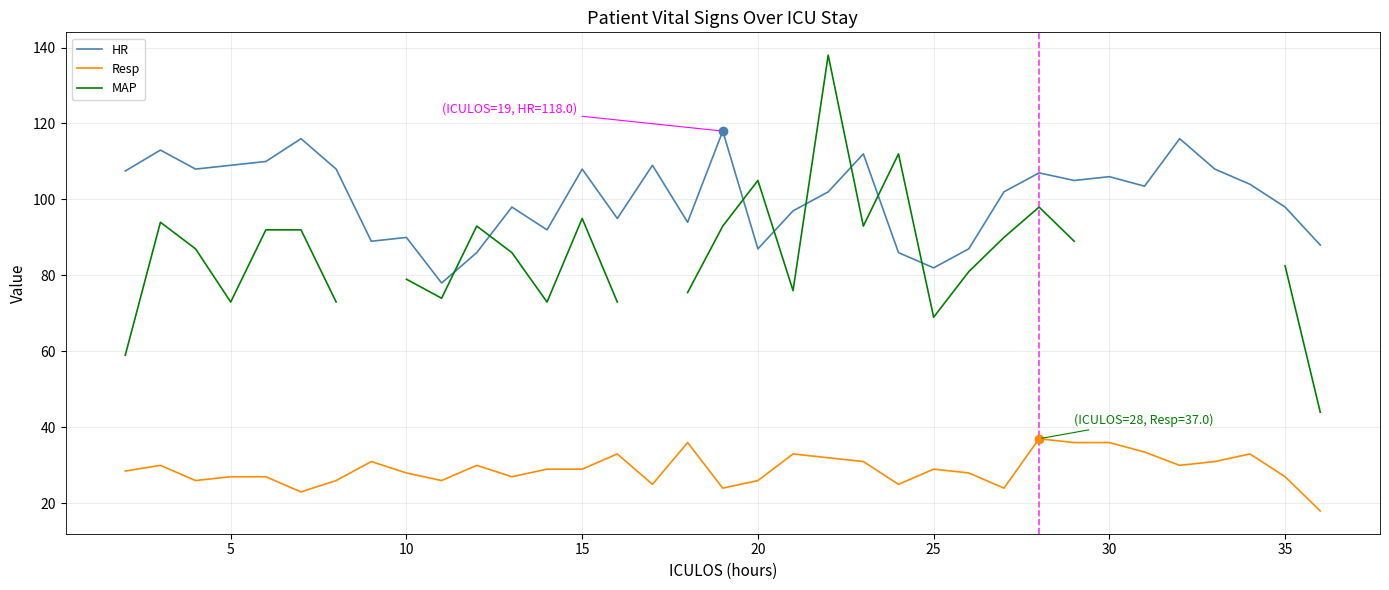

What is the difference between the maximum and minimum values in the HR series?

40.0